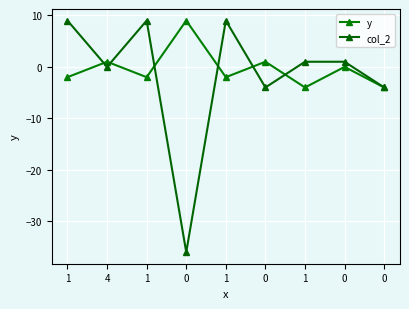

How many lines are shown in the chart?

2